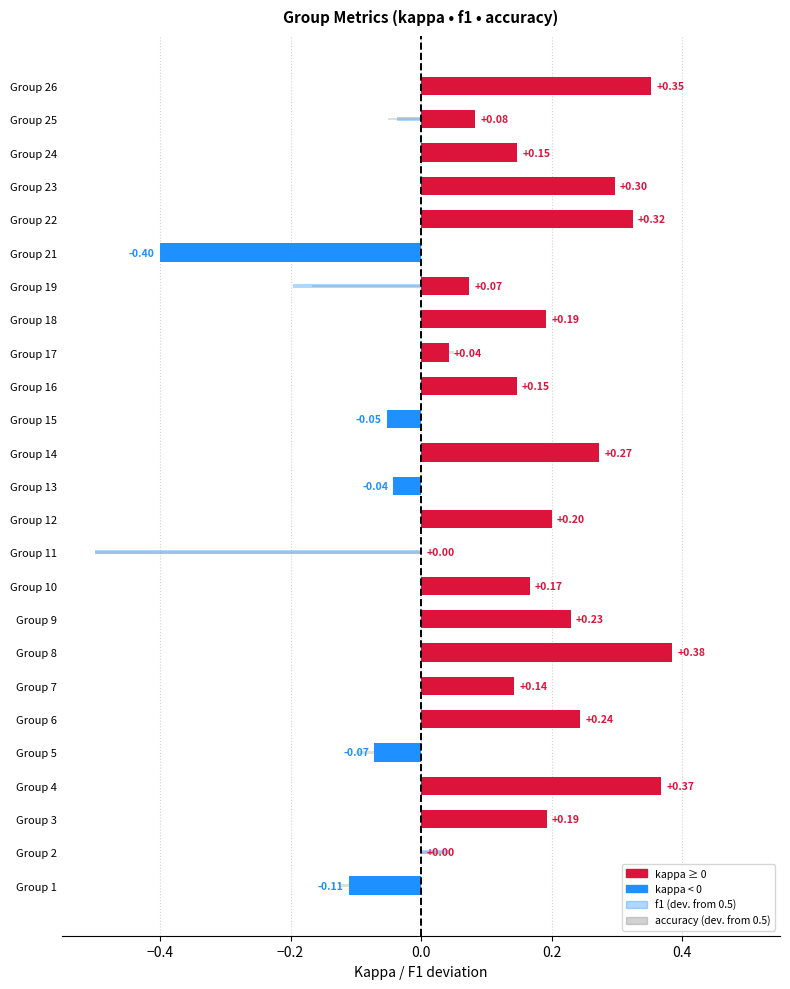

The value of f1 (deviation from 0.5) at Group 26 is 0.3. True or false?

False